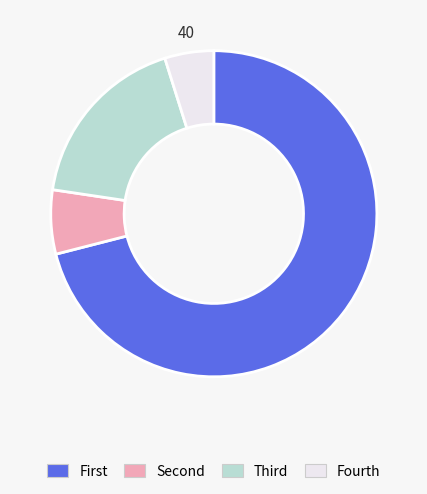

Is there a majority slice in this chart?

Yes